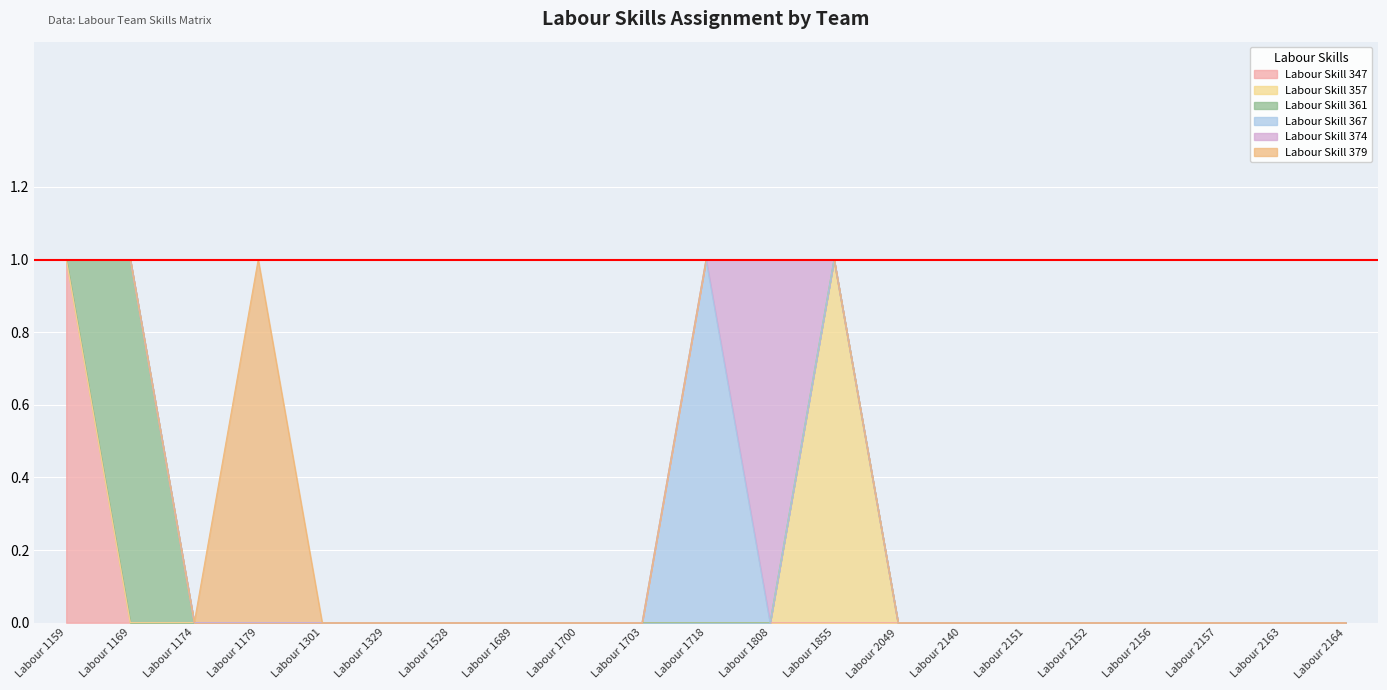

Reading left to right, list all the values displayed in this chart.

Labour Skill 347: Labour 1159=1	Labour 1169=0	Labour 1174=0	Labour 1179=0	Labour 1301=0	Labour 1329=0	Labour 1528=0	Labour 1689=0	Labour 1700=0	Labour 1703=0	Labour 1718=0	Labour 1808=0	Labour 1855=0	Labour 2049=0	Labour 2140=0	Labour 2151=0	Labour 2152=0	Labour 2156=0	Labour 2157=0	Labour 2163=0	Labour 2164=0
Labour Skill 357: Labour 1159=0	Labour 1169=0	Labour 1174=0	Labour 1179=0	Labour 1301=0	Labour 1329=0	Labour 1528=0	Labour 1689=0	Labour 1700=0	Labour 1703=0	Labour 1718=0	Labour 1808=0	Labour 1855=1	Labour 2049=0	Labour 2140=0	Labour 2151=0	Labour 2152=0	Labour 2156=0	Labour 2157=0	Labour 2163=0	Labour 2164=0
Labour Skill 361: Labour 1159=0	Labour 1169=1	Labour 1174=0	Labour 1179=0	Labour 1301=0	Labour 1329=0	Labour 1528=0	Labour 1689=0	Labour 1700=0	Labour 1703=0	Labour 1718=0	Labour 1808=0	Labour 1855=0	Labour 2049=0	Labour 2140=0	Labour 2151=0	Labour 2152=0	Labour 2156=0	Labour 2157=0	Labour 2163=0	Labour 2164=0
Labour Skill 367: Labour 1159=0	Labour 1169=0	Labour 1174=0	Labour 1179=0	Labour 1301=0	Labour 1329=0	Labour 1528=0	Labour 1689=0	Labour 1700=0	Labour 1703=0	Labour 1718=1	Labour 1808=0	Labour 1855=0	Labour 2049=0	Labour 2140=0	Labour 2151=0	Labour 2152=0	Labour 2156=0	Labour 2157=0	Labour 2163=0	Labour 2164=0
Labour Skill 374: Labour 1159=0	Labour 1169=0	Labour 1174=0	Labour 1179=0	Labour 1301=0	Labour 1329=0	Labour 1528=0	Labour 1689=0	Labour 1700=0	Labour 1703=0	Labour 1718=0	Labour 1808=1	Labour 1855=0	Labour 2049=0	Labour 2140=0	Labour 2151=0	Labour 2152=0	Labour 2156=0	Labour 2157=0	Labour 2163=0	Labour 2164=0
Labour Skill 379: Labour 1159=0	Labour 1169=0	Labour 1174=0	Labour 1179=1	Labour 1301=0	Labour 1329=0	Labour 1528=0	Labour 1689=0	Labour 1700=0	Labour 1703=0	Labour 1718=0	Labour 1808=0	Labour 1855=0	Labour 2049=0	Labour 2140=0	Labour 2151=0	Labour 2152=0	Labour 2156=0	Labour 2157=0	Labour 2163=0	Labour 2164=0